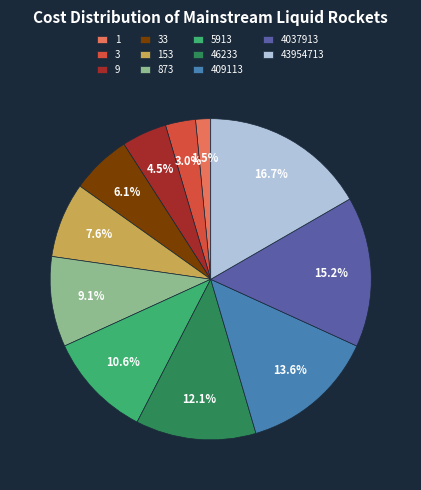

To the nearest percent, what is the combined percentage of 5913 and 4037913?

26%